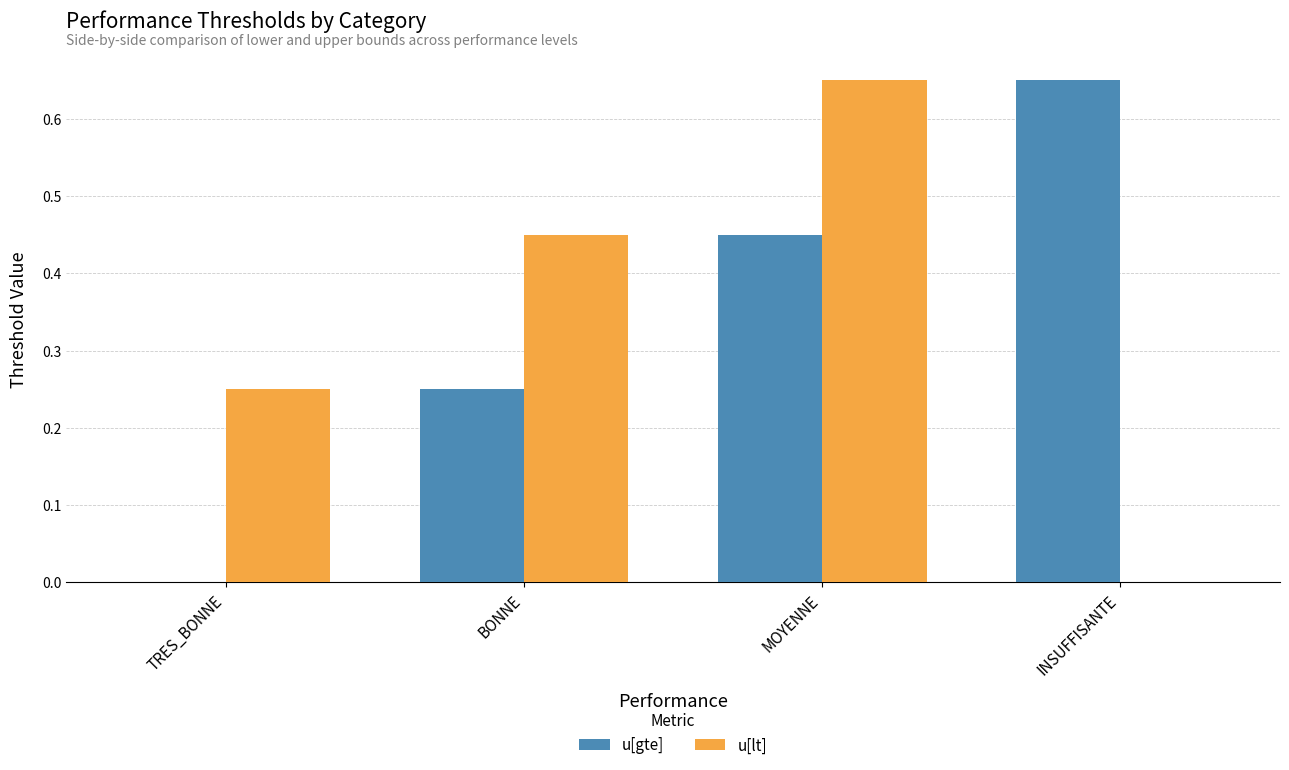

Is it true that u[gte] equals 0.0 at TRES_BONNE?

True